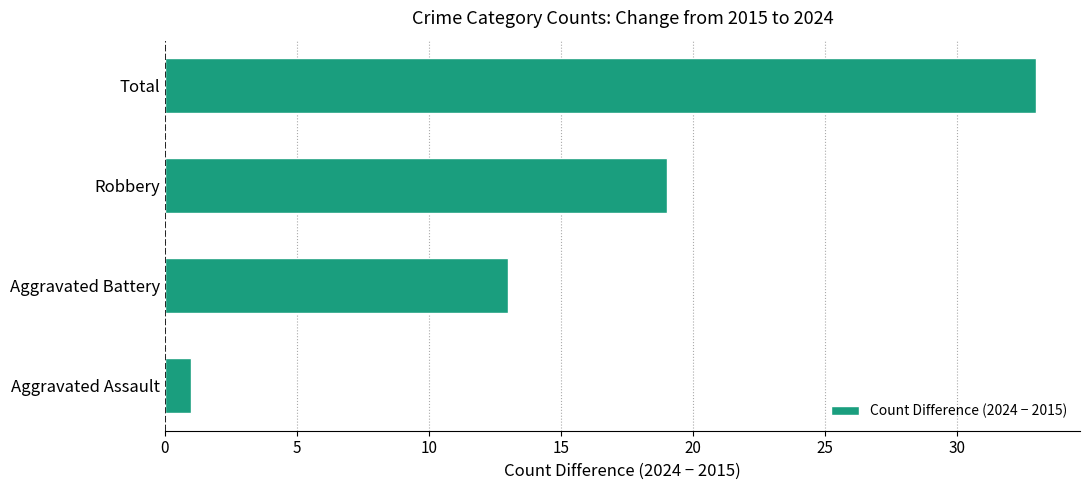

What is the difference between the maximum and minimum values?

32